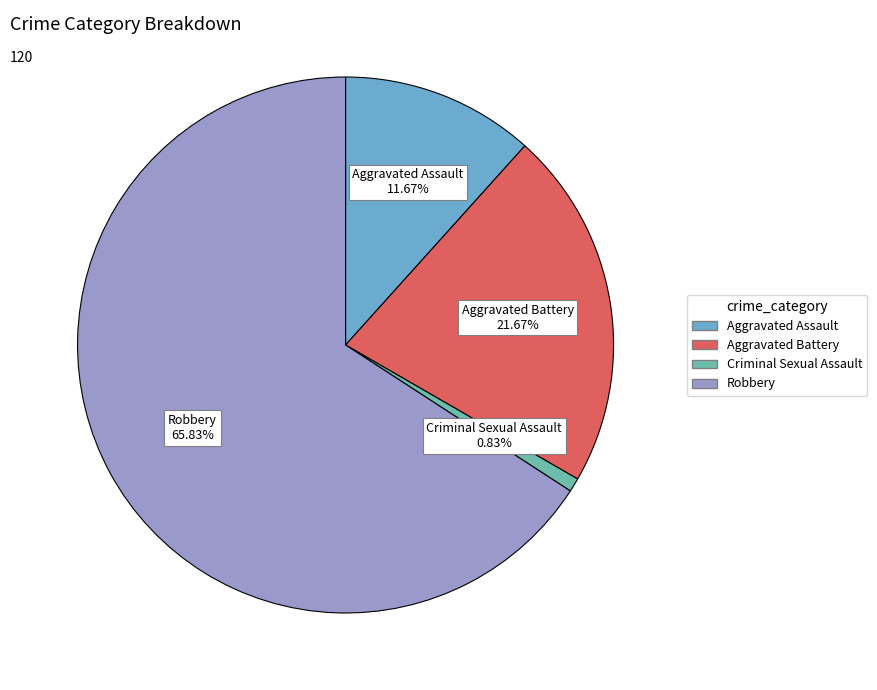

How many segments does this pie chart have?

4